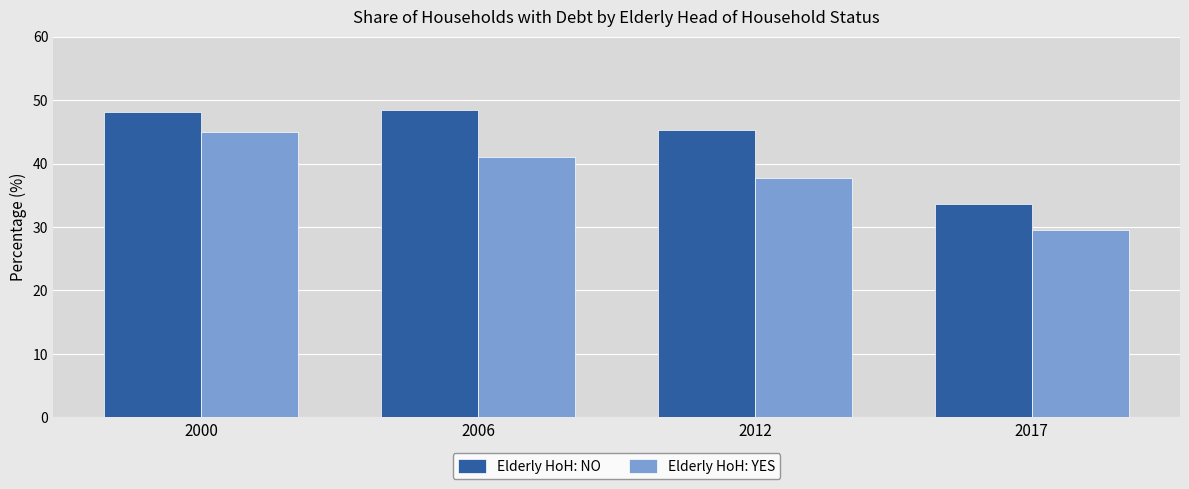

Which series has the largest total across all categories?

Elderly HoH: NO